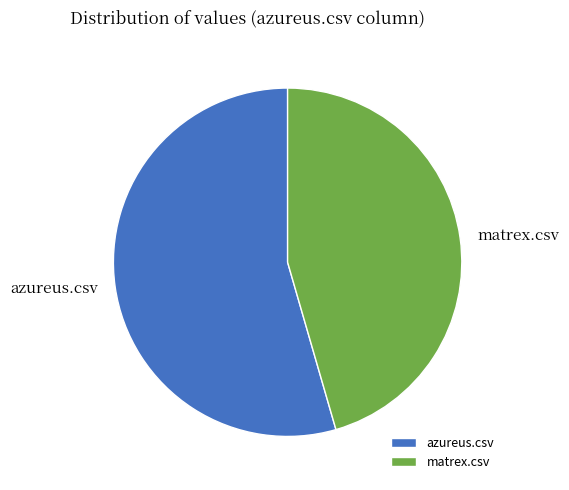

Rank the categories by value from highest to lowest.

azureus.csv, matrex.csv